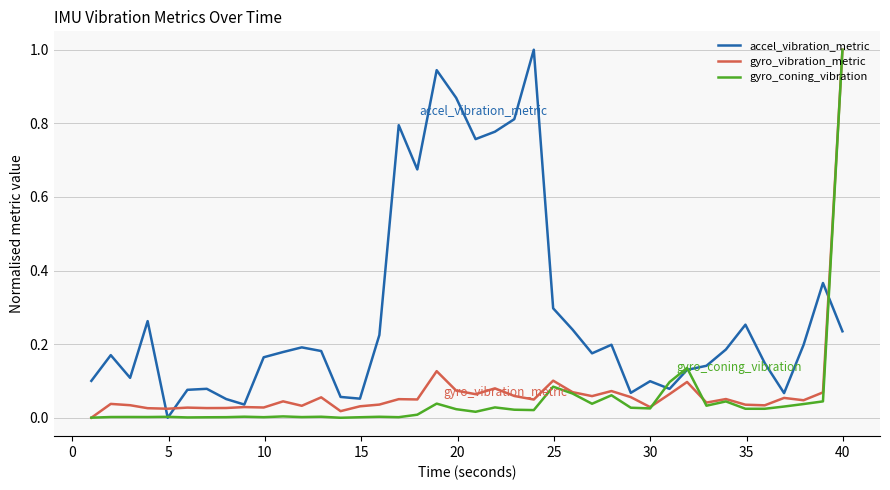

What is the maximum value for gyro_coning_vibration?

1.0